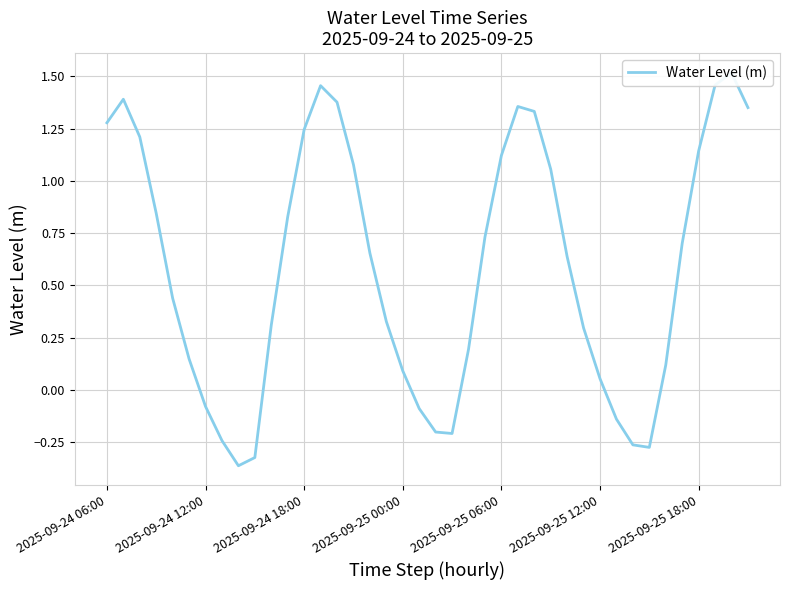

Reading left to right, extract all data points from this chart.

1.3	1.4	1.2	0.8	0.4	0.1	-0.1	-0.2	-0.4	-0.3	0.3	0.8	1.2	1.5	1.4	1.1	0.7	0.3	0.1	-0.1	-0.2	-0.2	0.2	0.7	1.1	1.4	1.3	1.1	0.6	0.3	0.1	-0.1	-0.3	-0.3	0.1	0.7	1.1	1.5	1.5	1.3